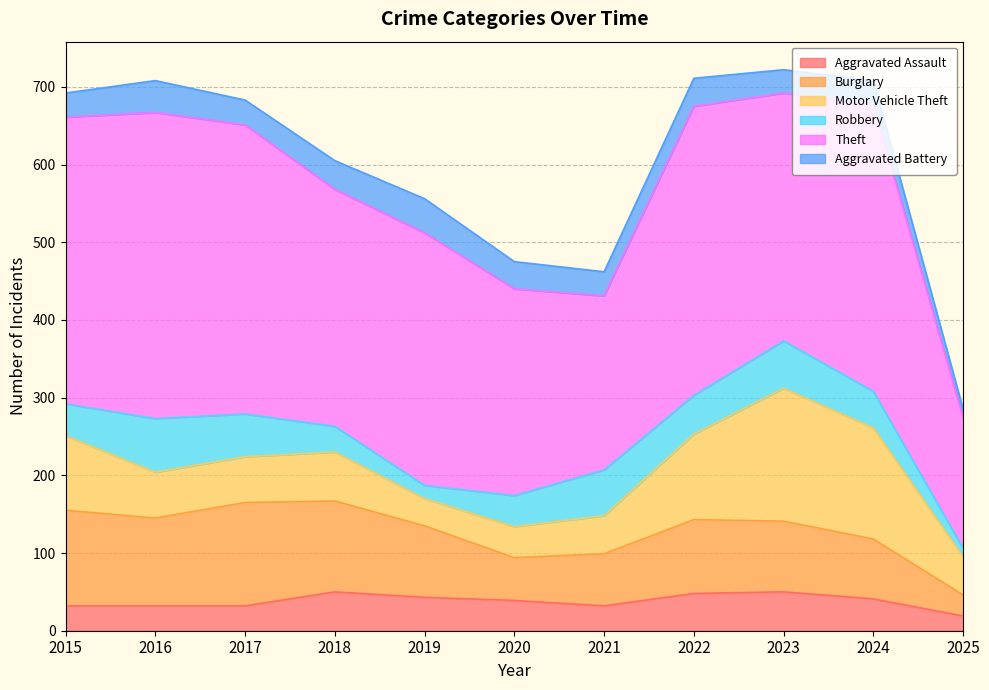

Which series changed the most between 2015 and 2018?

Theft